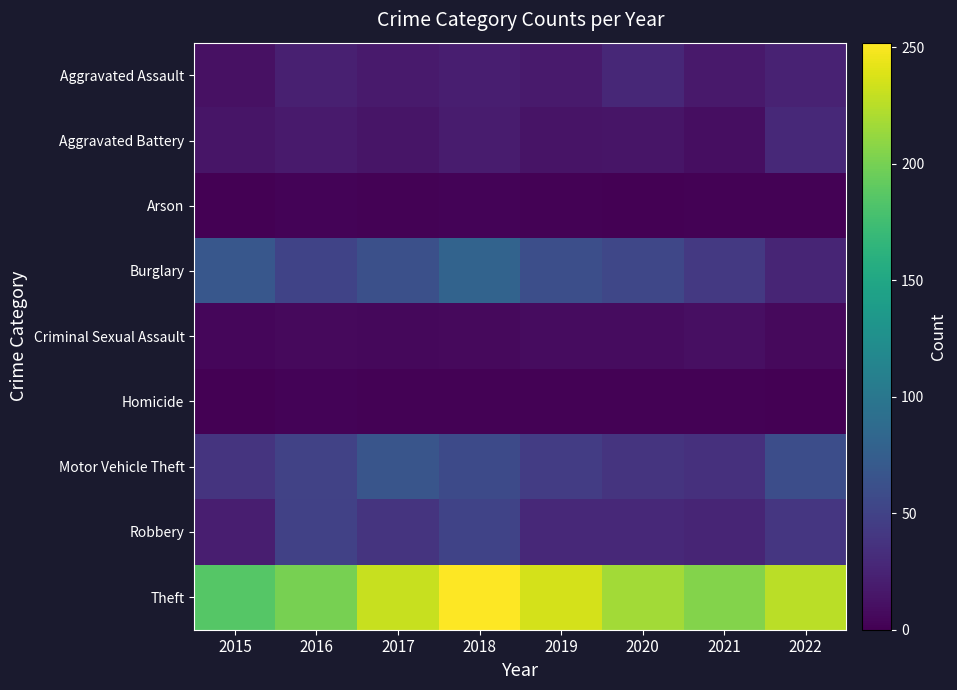

Which series has the widest spread of values?

Theft